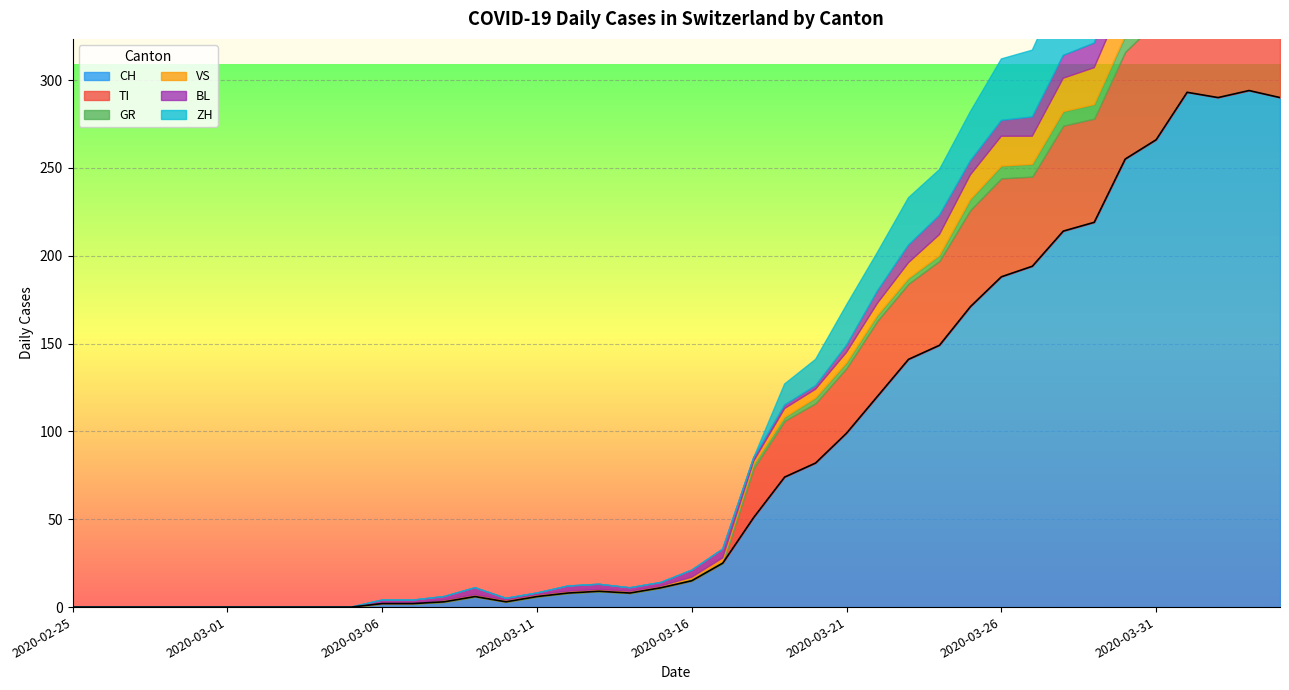

In TI, how many points are higher than both neighbors (excluding endpoints)?

3